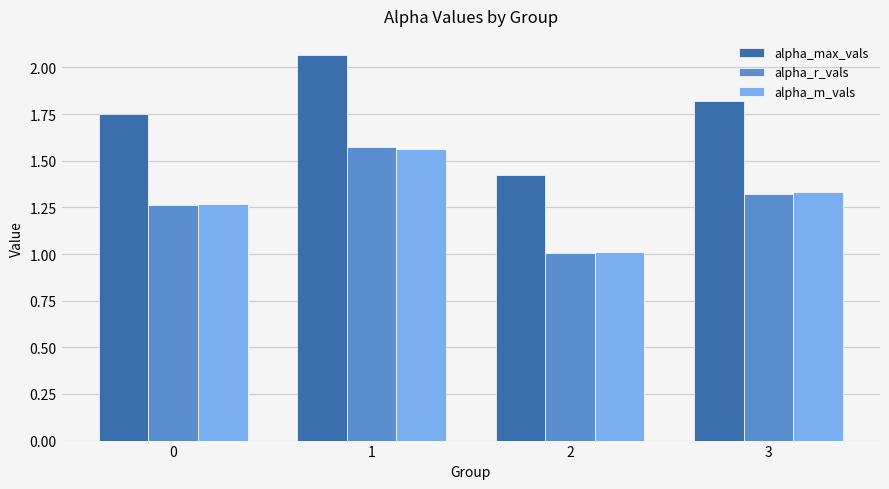

True or false: alpha_r_vals has a value of 1.0 at 2.

True